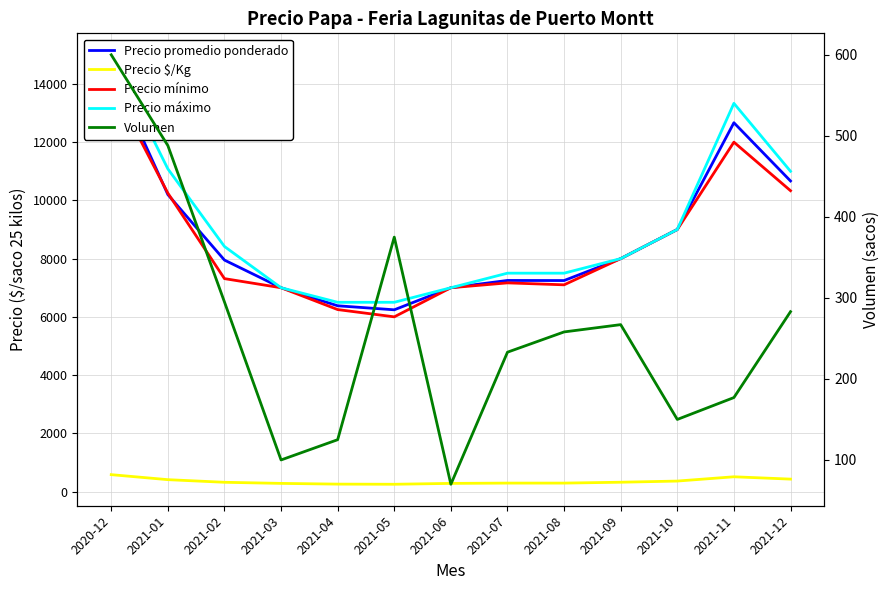

What is the difference between the maximum and minimum values in the Precio promedio ponderado series?

8258